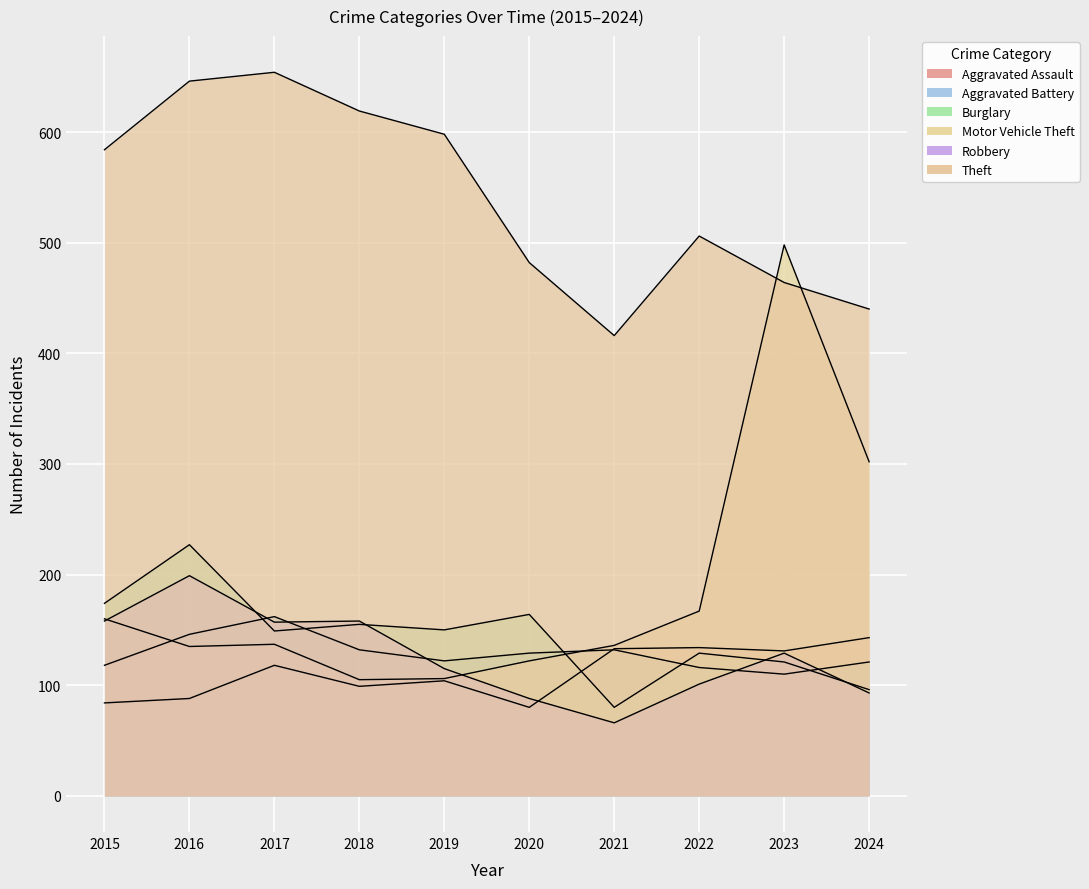

Rank the series by their maximum value, from lowest to highest.

Aggravated Assault, Aggravated Battery, Robbery, Burglary, Motor Vehicle Theft, Theft